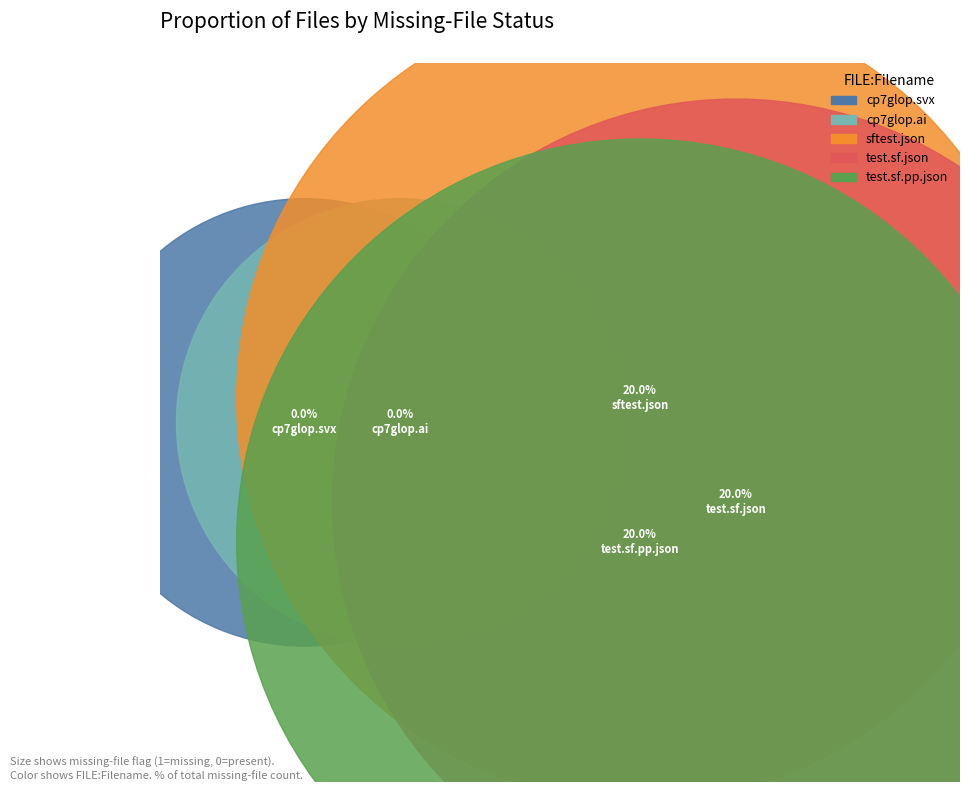

To the nearest percent, what percentage of the pie is test.sf.json?

33%